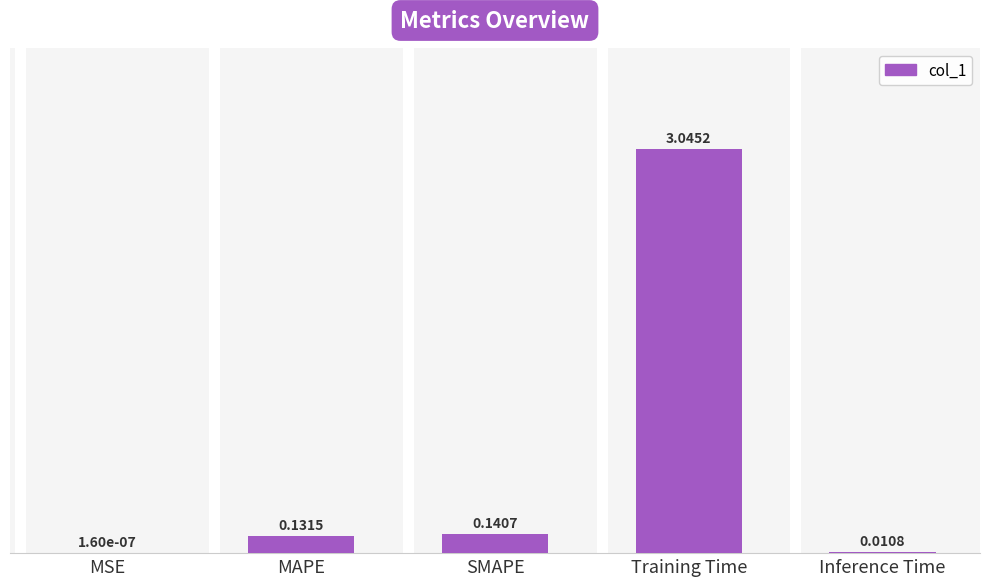

Are the bars grouped side by side (vs. stacked)?

No